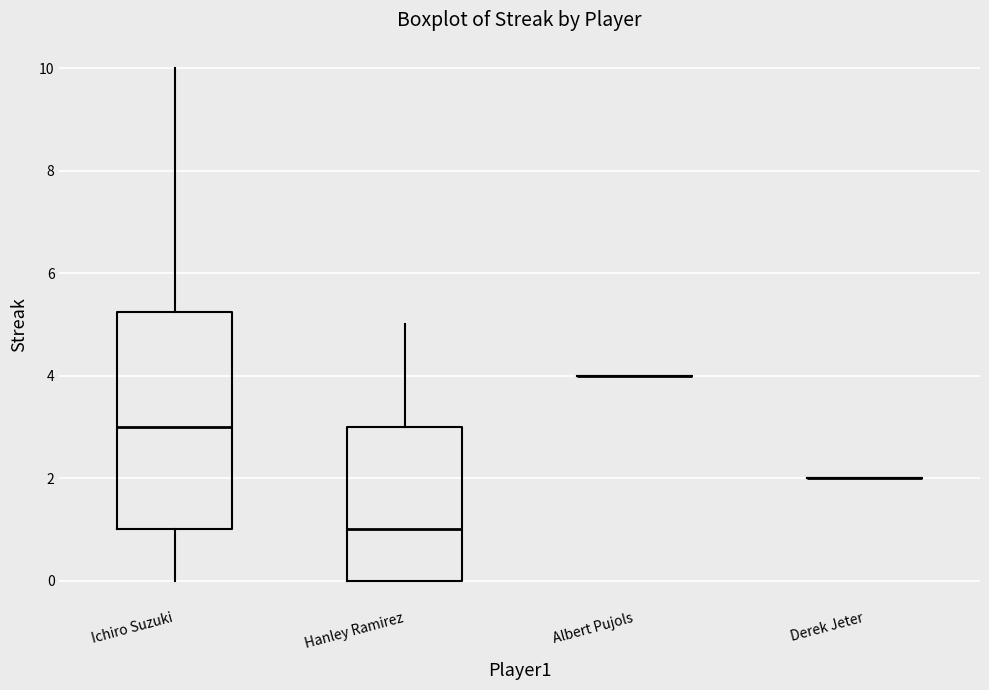

Reading left to right, transcribe this box plot: for each box, give where its median line is, the range the box spans, and where its two whiskers end, as read against the y-axis. The values are not printed on the chart, so give them approximately, as read against the axis.

Ichiro Suzuki: median 3.0, box 1.0 to 5.2, whiskers 0.0 to 10.0
Hanley Ramirez: median 1.0, box 0.0 to 3.0, whiskers 0.0 to 5.0
Albert Pujols: box collapsed to a line at 4.0, whiskers 4.0 to 4.0
Derek Jeter: box collapsed to a line at 2.0, whiskers 2.0 to 2.0